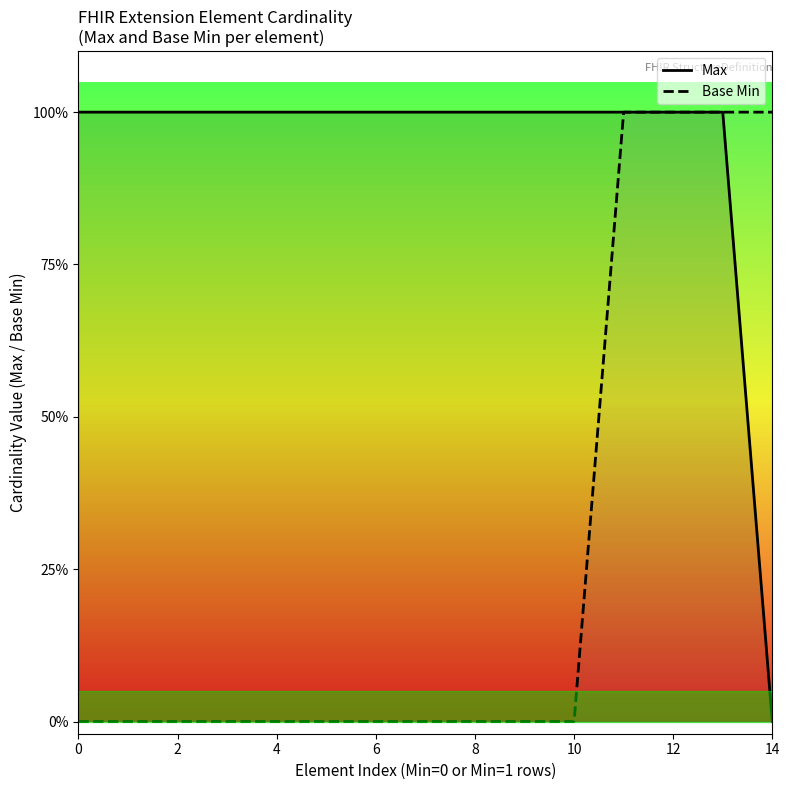

True or false: Max and Base Min cross at least once.

False